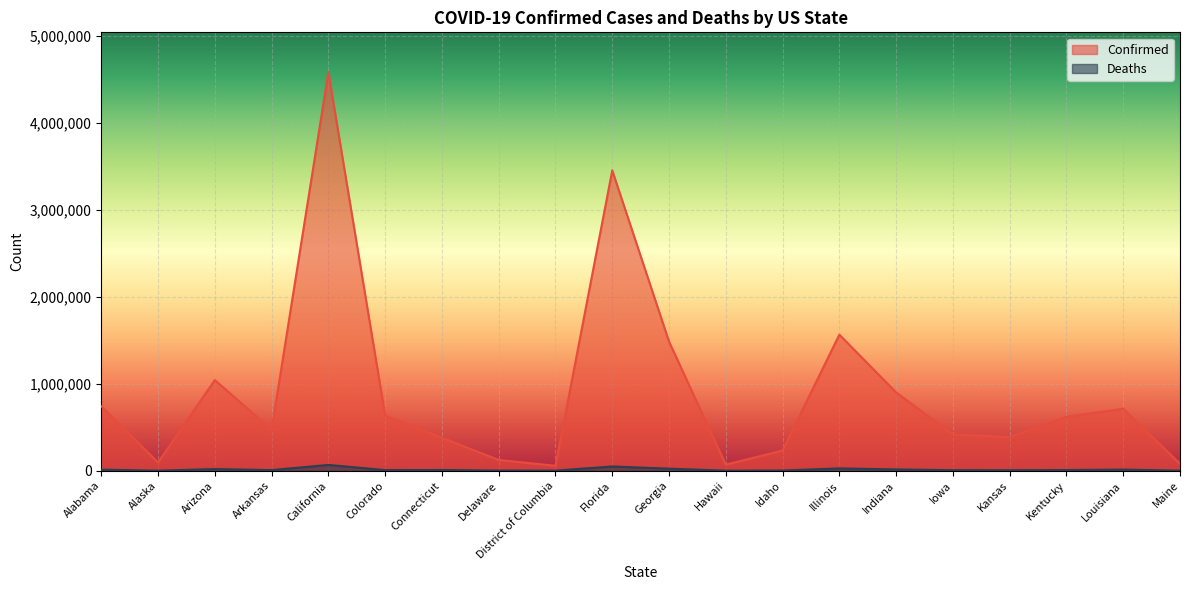

At which category does Deaths reach its first local valley?

Alaska